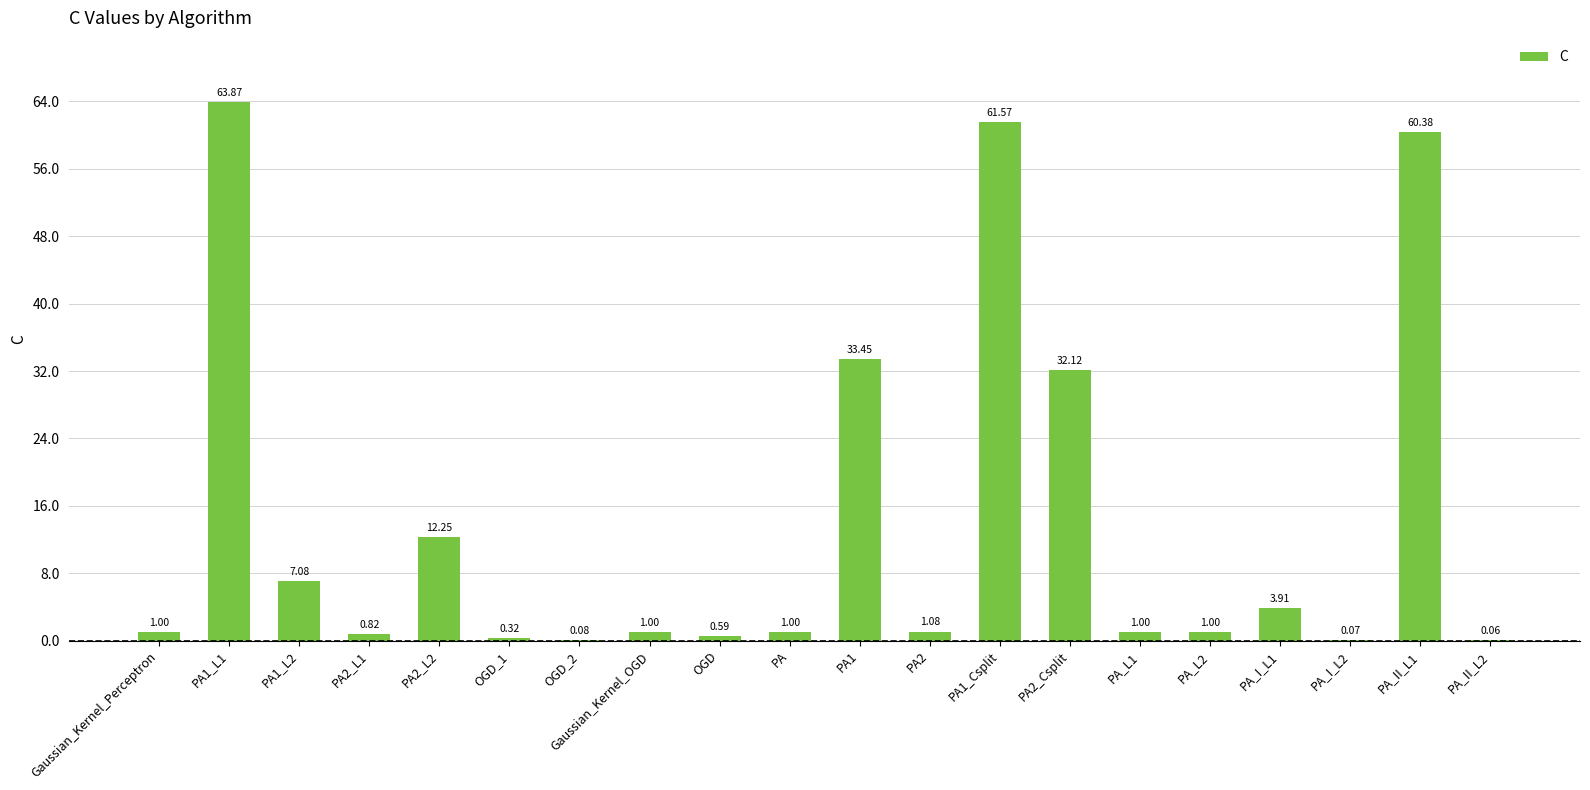

Between Gaussian_Kernel_OGD and OGD_2, which is larger?

Gaussian_Kernel_OGD